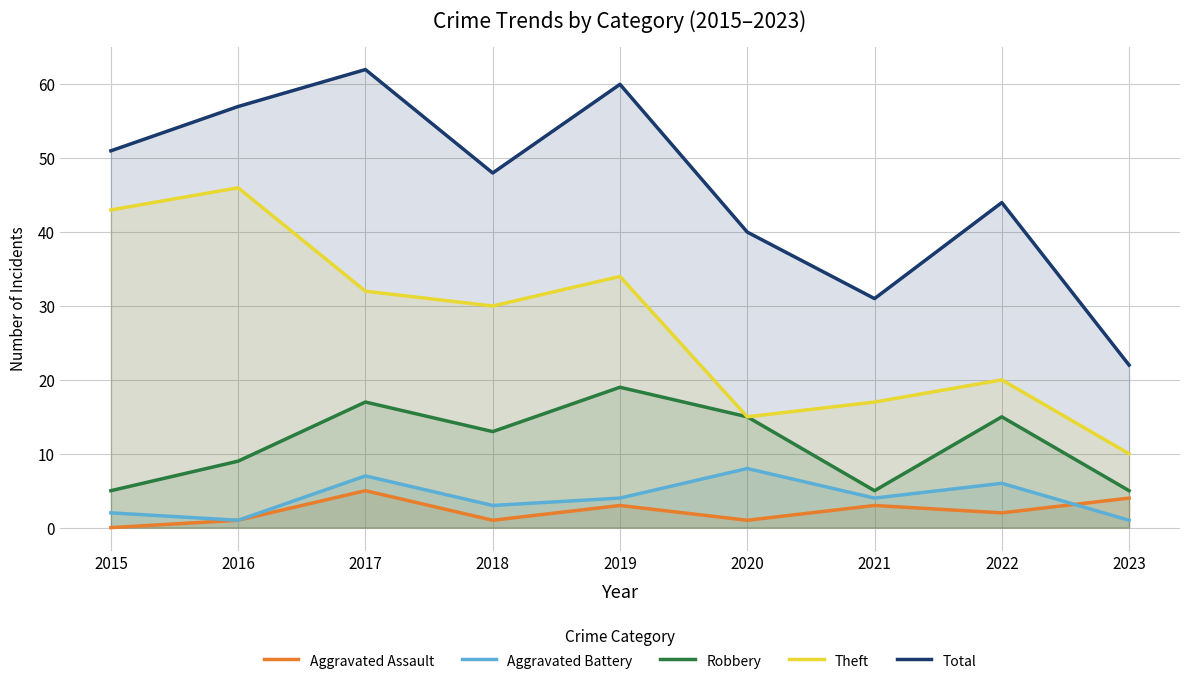

What are all the series names shown in the legend?

Aggravated Assault, Aggravated Battery, Robbery, Theft, Total